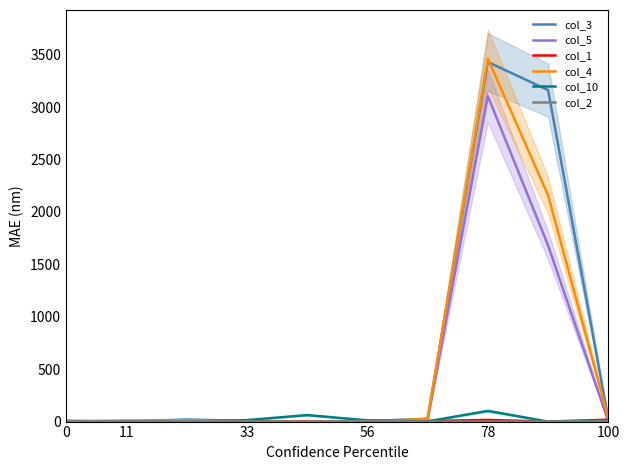

What are all the series names shown in the legend?

col_3, col_5, col_1, col_4, col_10, col_2